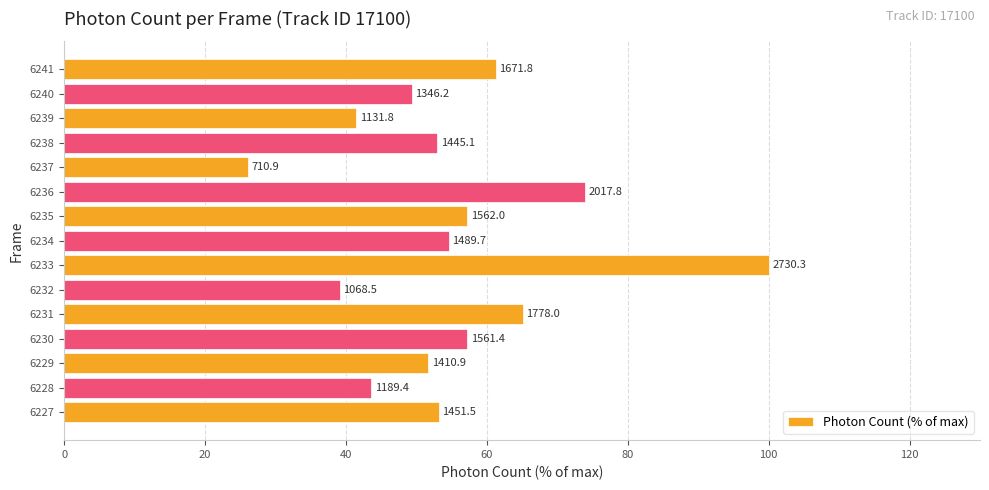

Does the chart contain any negative values?

No